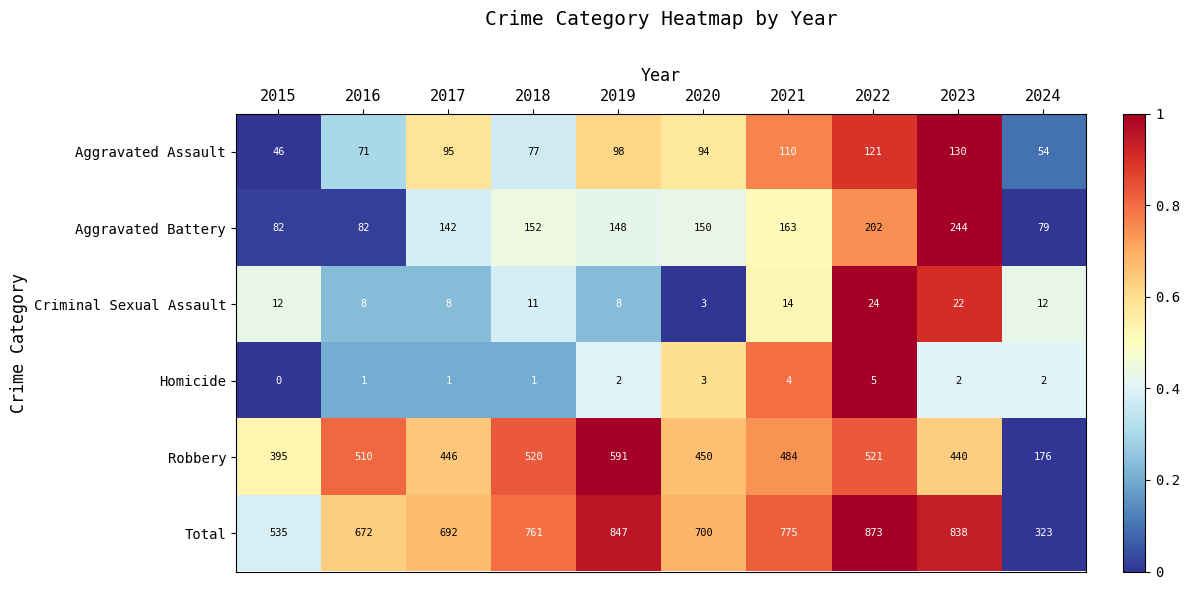

The value of Aggravated Battery at 2021 is 163. True or false?

True